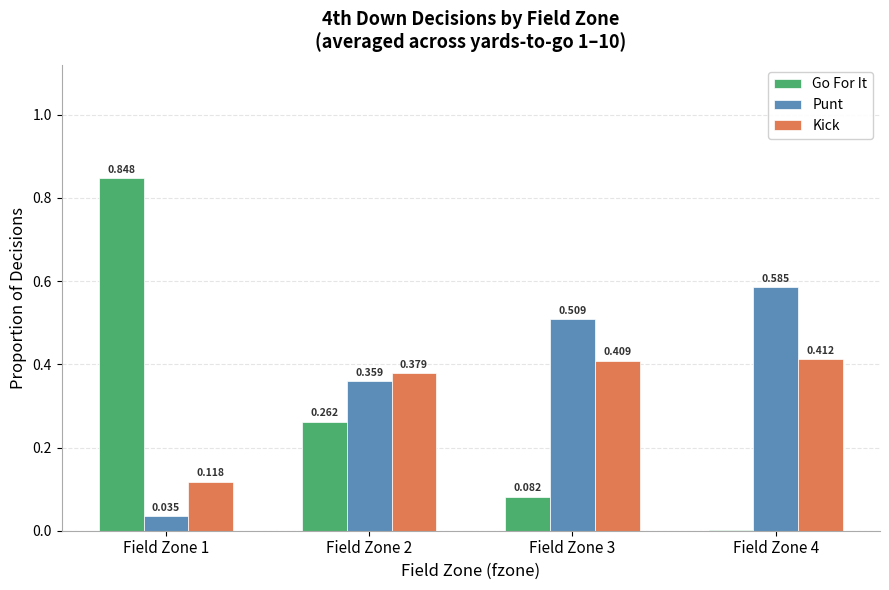

Which series changed the most between Field Zone 2 and Field Zone 4?

Go For It